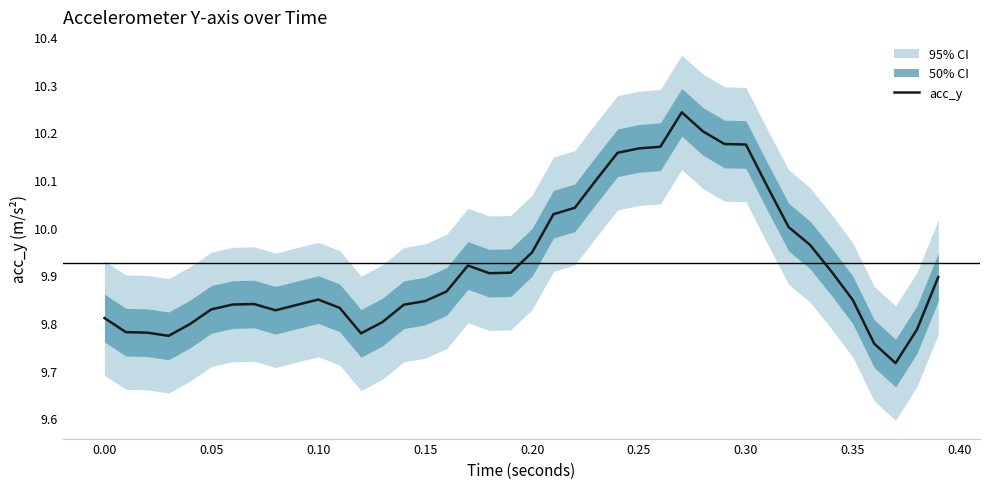

The acc_y series shows 15.5 at 0.10. True or false?

False